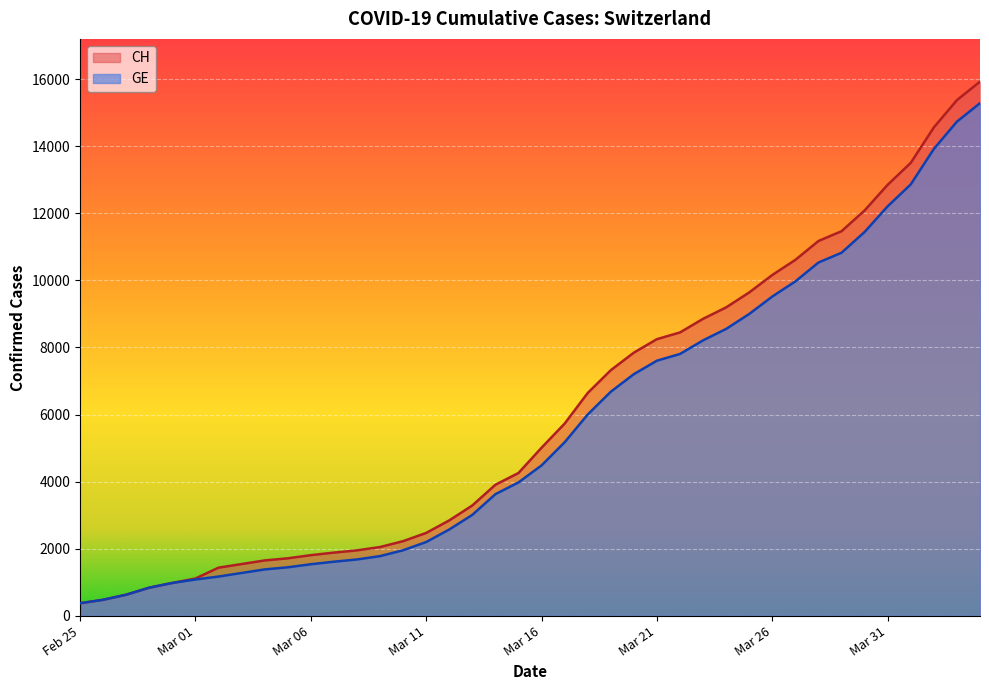

Which series has the largest range (max minus min)?

CH